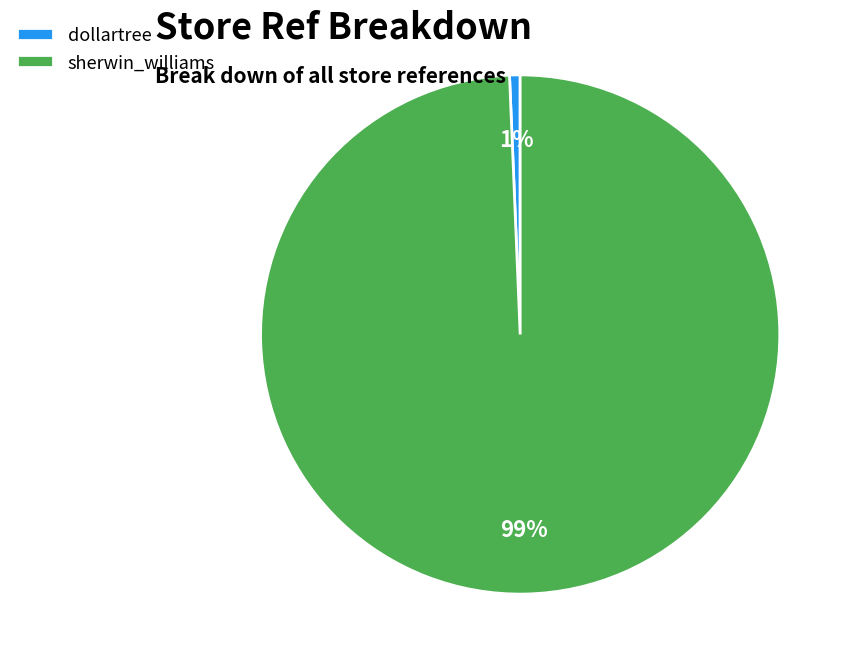

Which category has the smallest portion of the pie?

dollartree